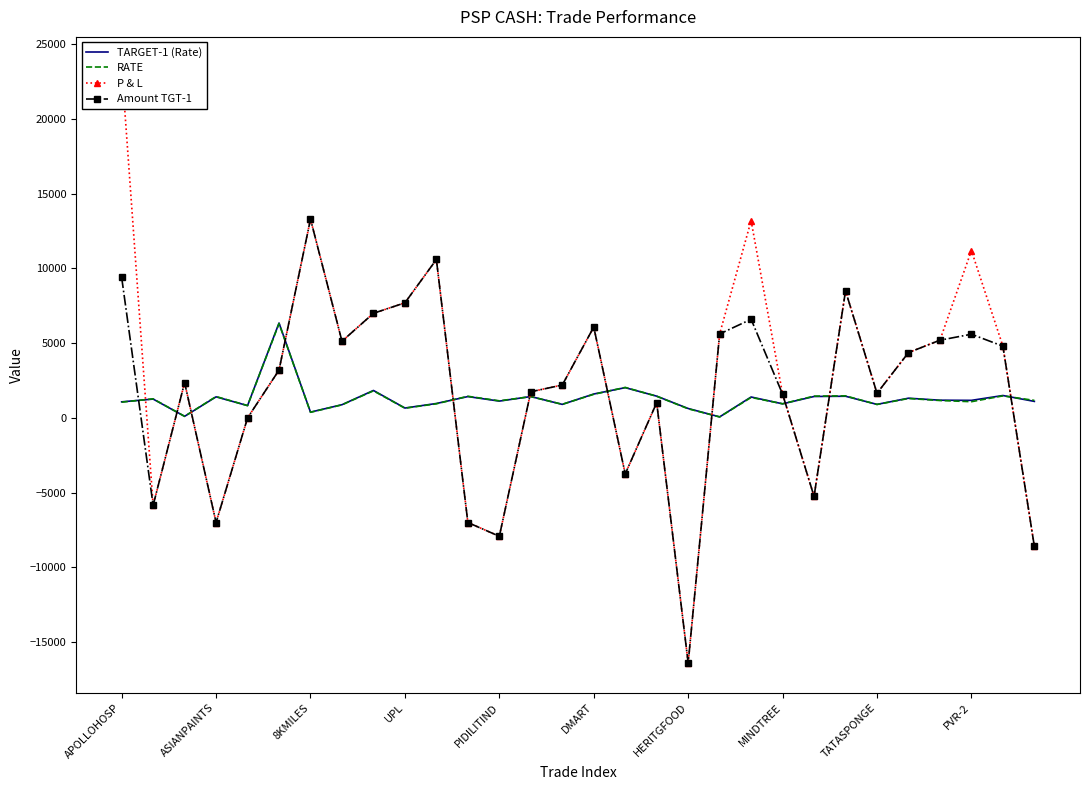

What is the total value across all series at APOLLOHOSP?

35030.0